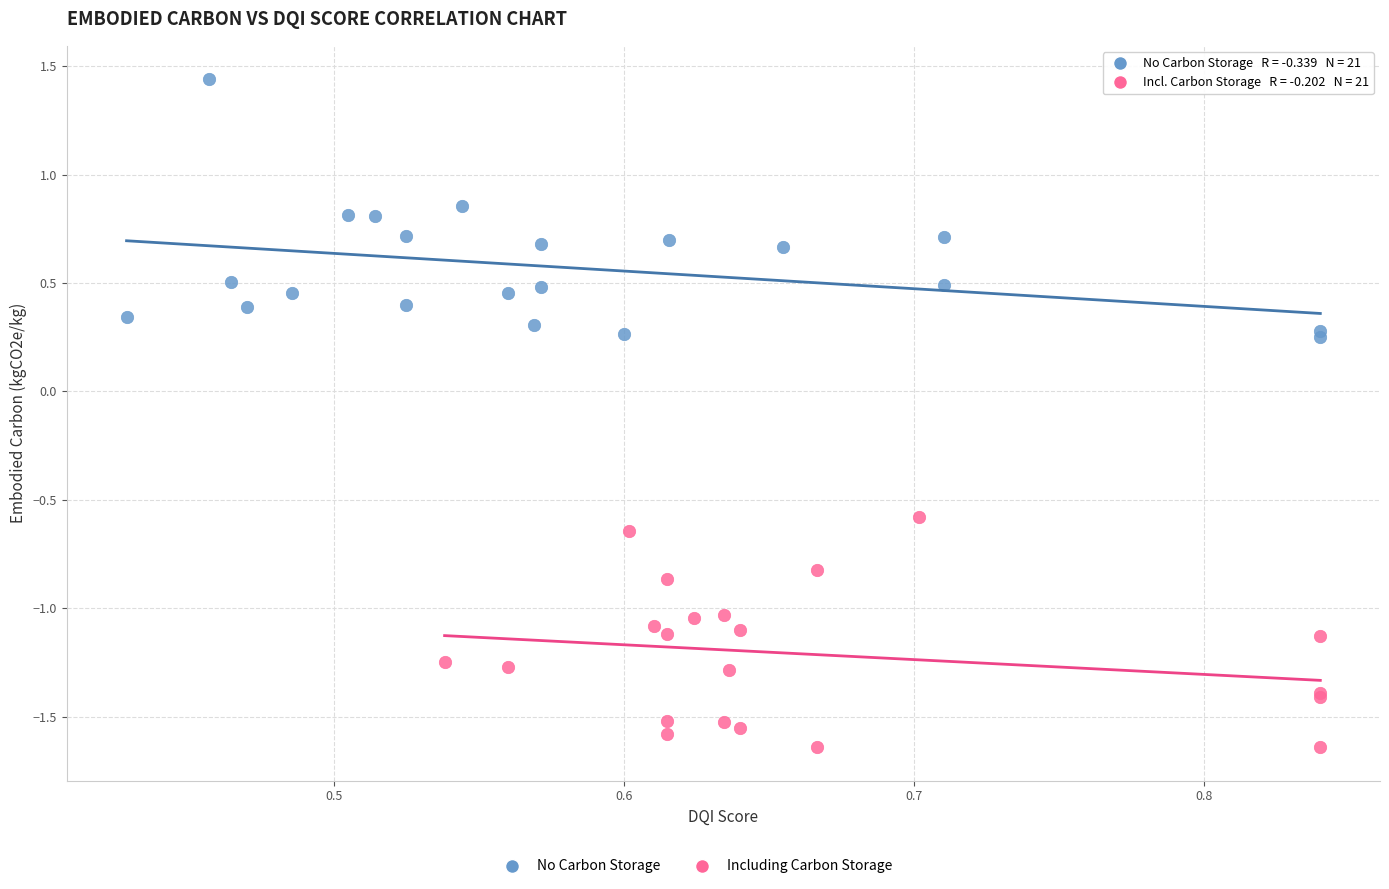

Which series contains the lowest Y value?

Including Carbon Storage